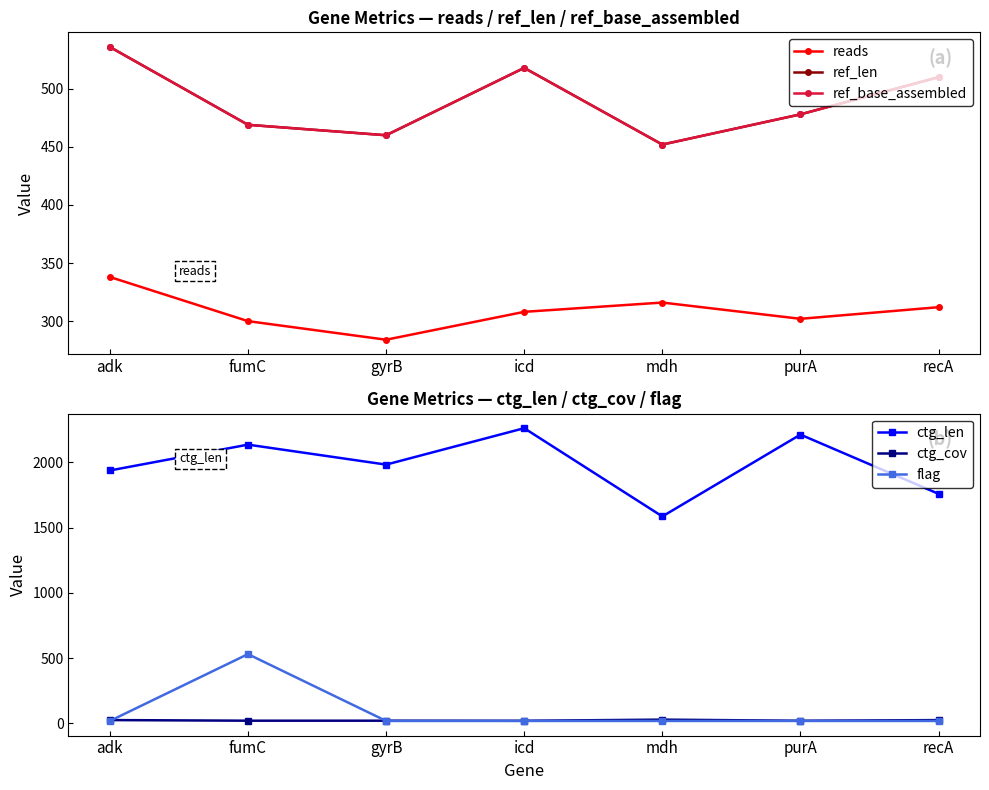

Is it true that ref_base_assembled equals 236.7 at gyrB?

False